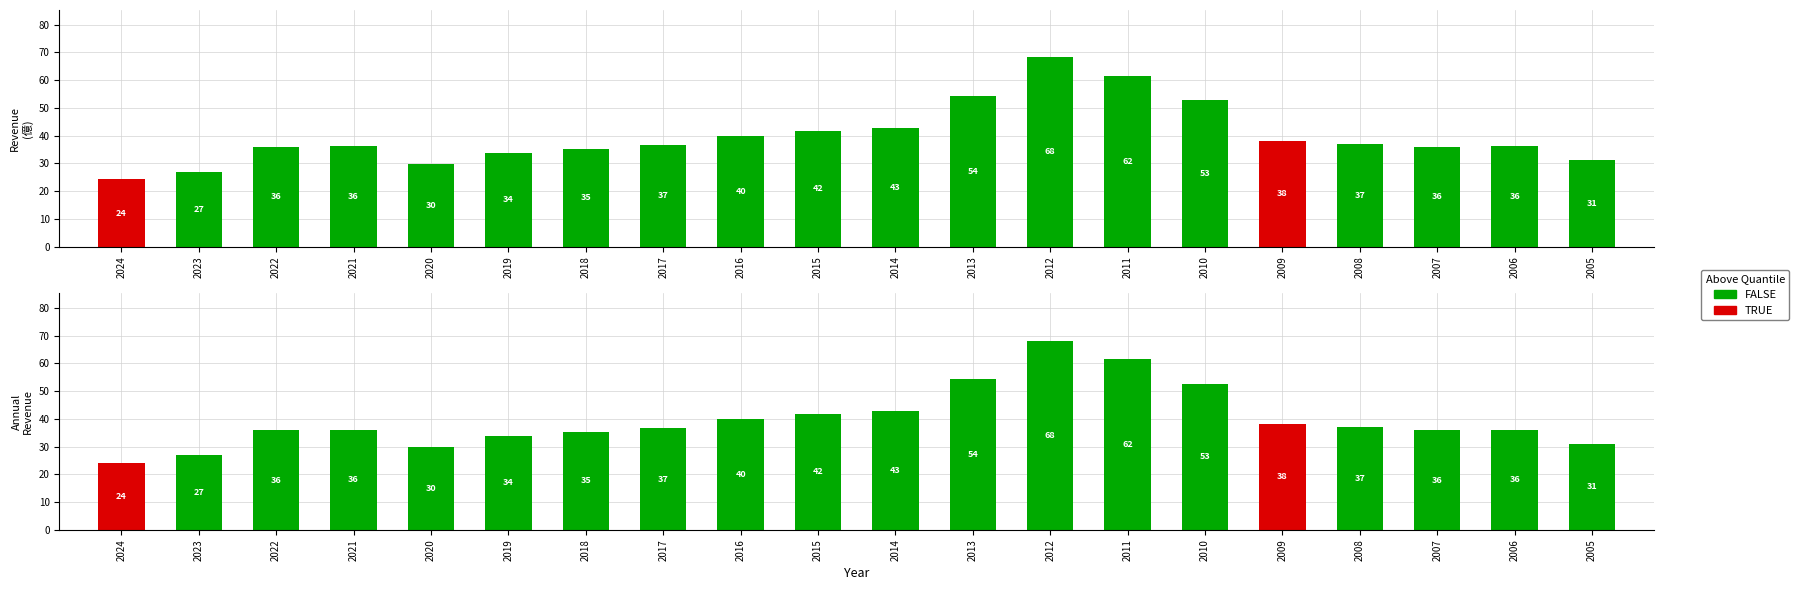

List the series in order of their peak value, lowest first.

TRUE, FALSE